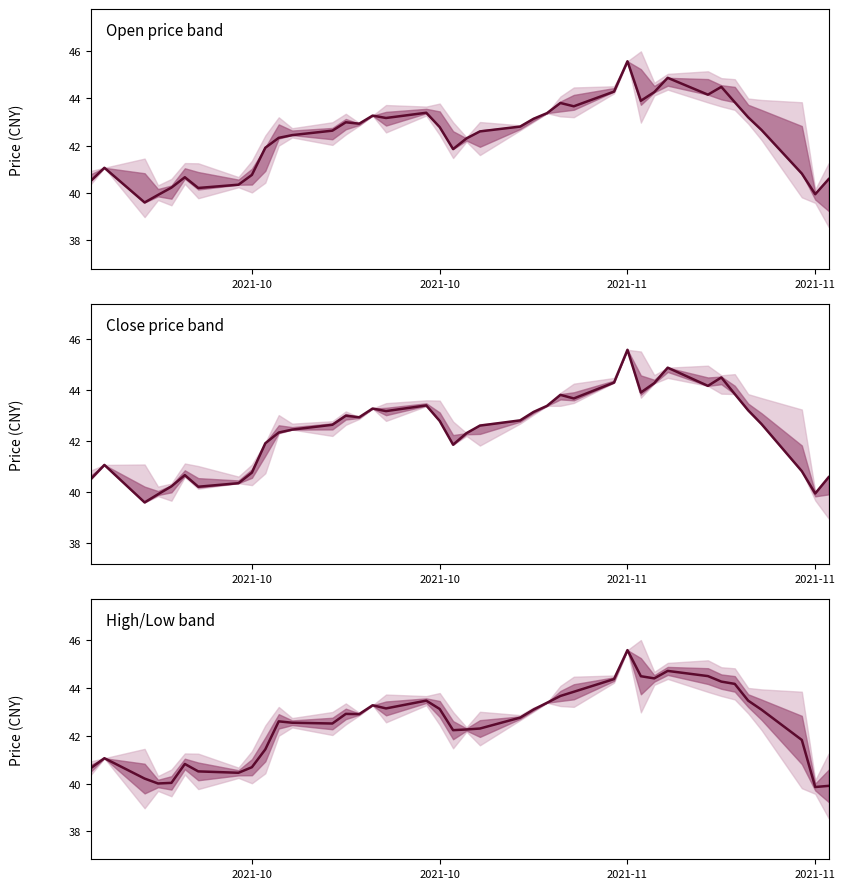

What is the difference between the maximum and minimum values?

5.7